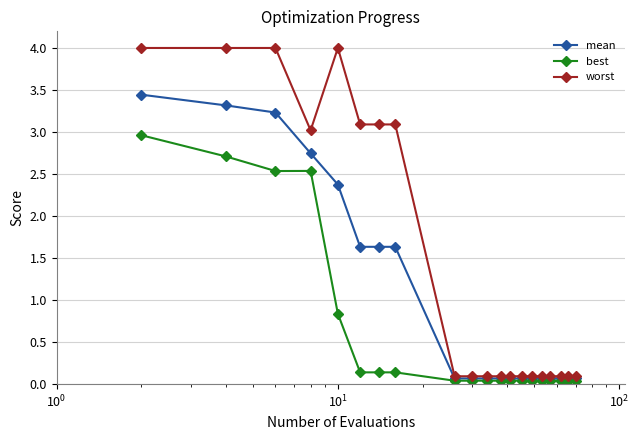

List the series in order of their overall mean, lowest first.

best, mean, worst